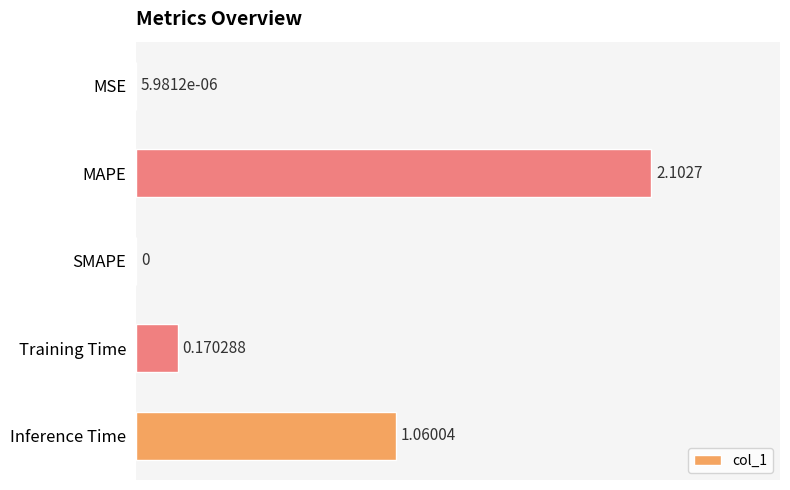

At which label is the value closest to 1?

Inference Time